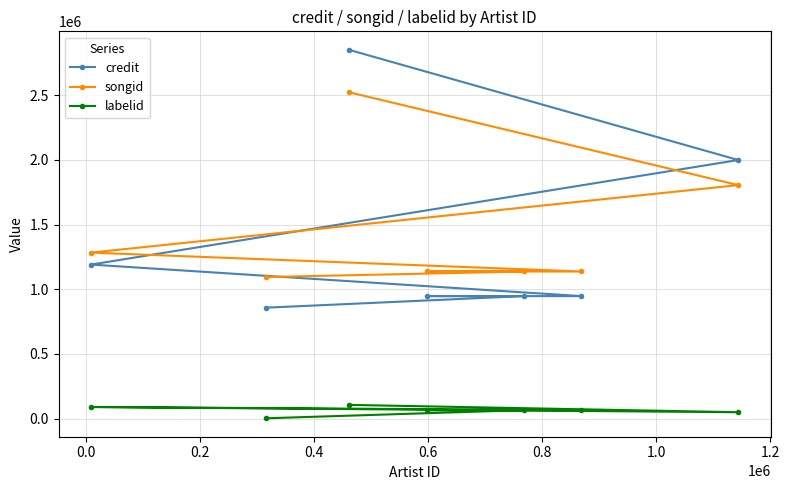

True or false: labelid and credit cross at least once.

False